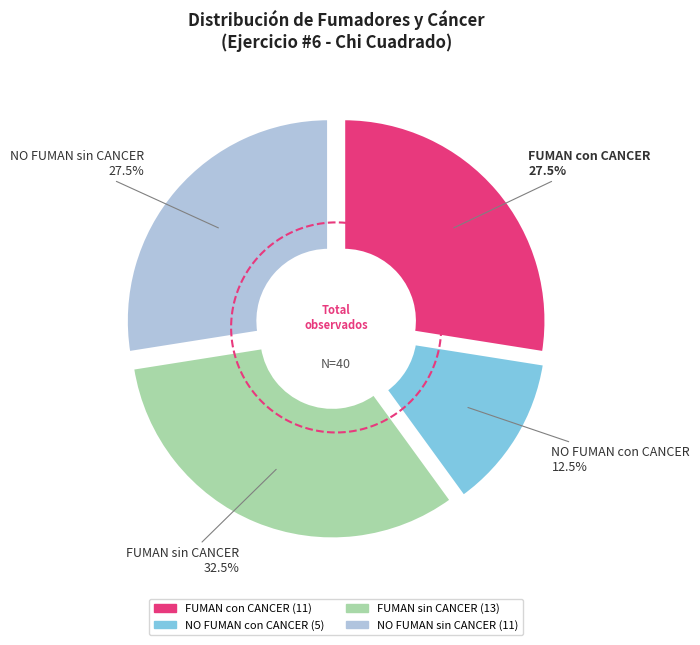

Between FUMAN con CANCER and FUMAN sin CANCER, which is larger?

FUMAN sin CANCER